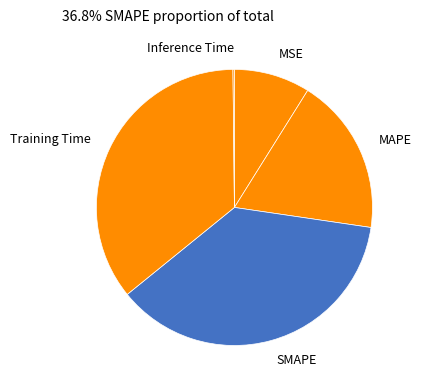

Is there any slice that represents more than half of the pie?

No